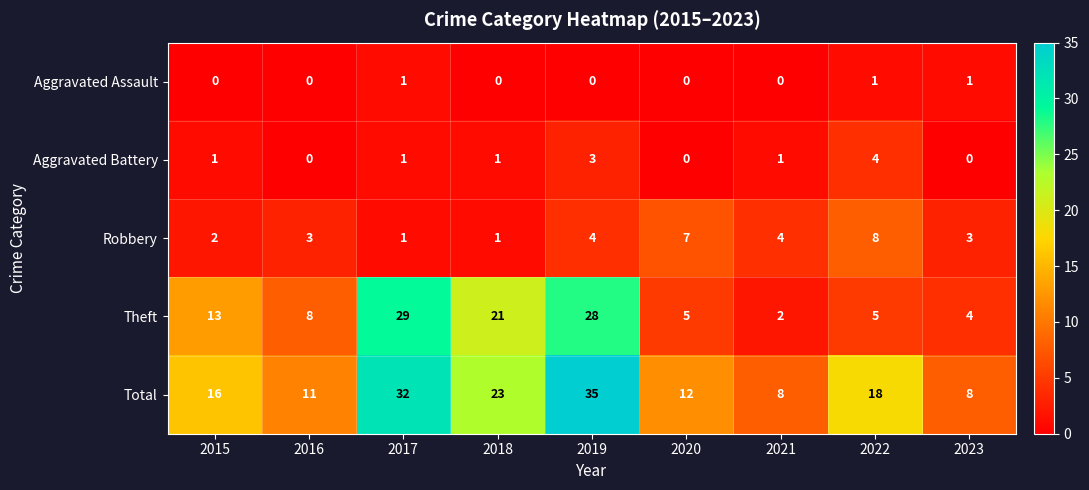

Rank the series at 2023 from lowest to highest value.

Aggravated Battery, Aggravated Assault, Robbery, Theft, Total